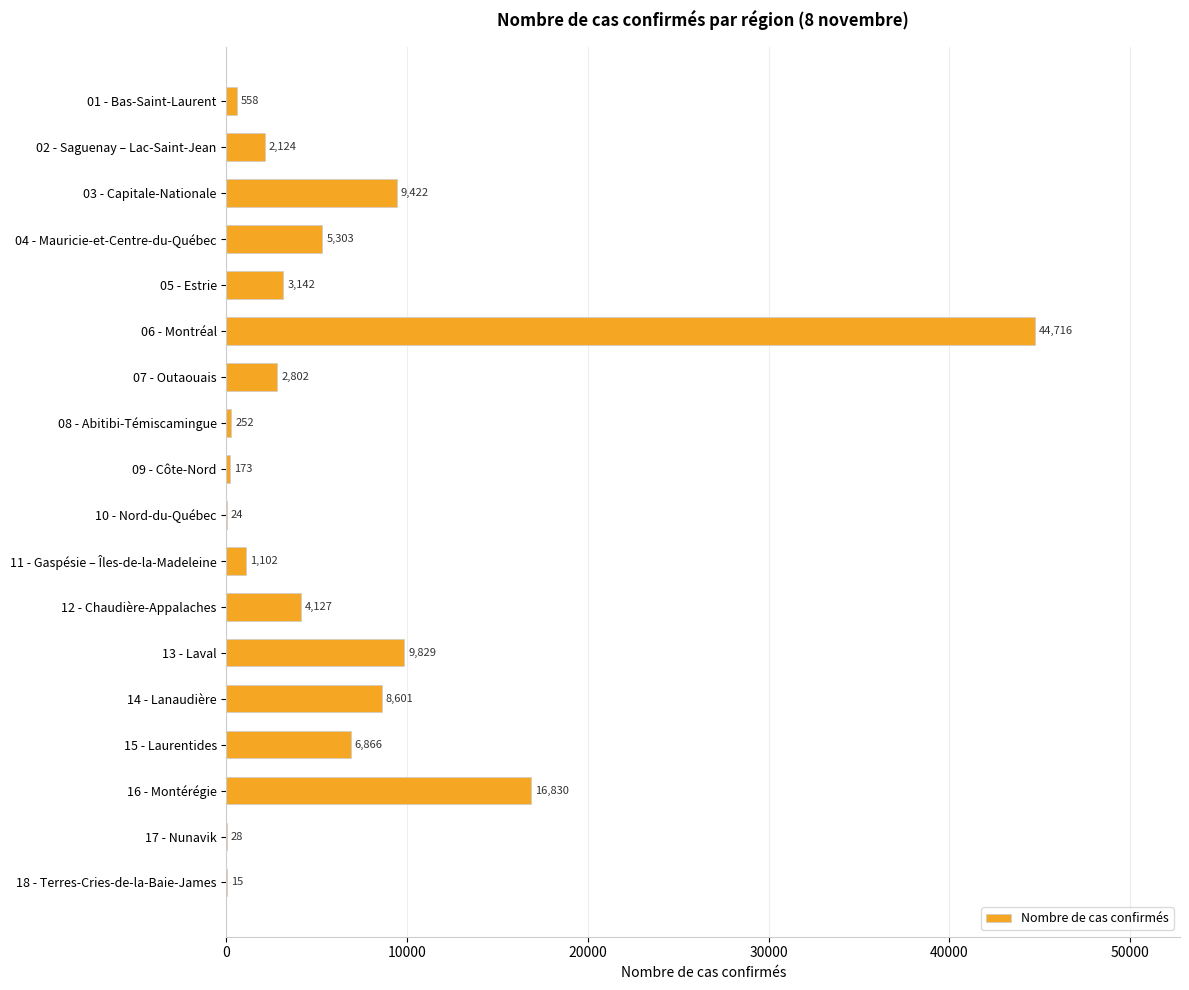

Where is the data nearest to the value 22365?

16 - Montérégie